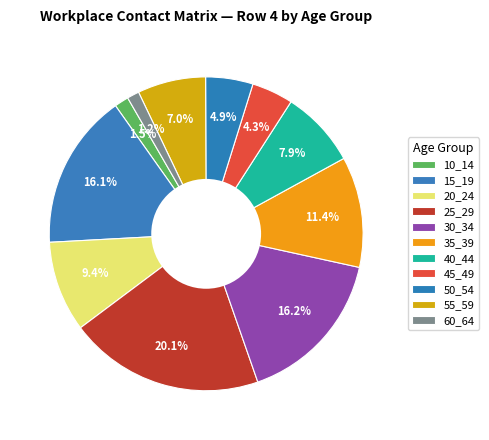

Which category has the smallest portion of the pie?

60_64